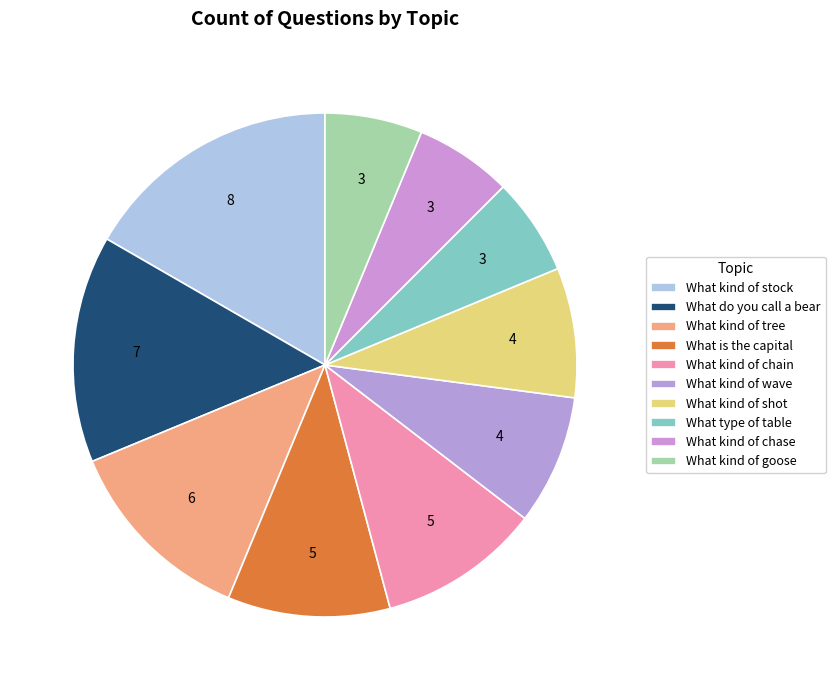

What percentage is the What kind of goose slice, to the nearest percent?

6%